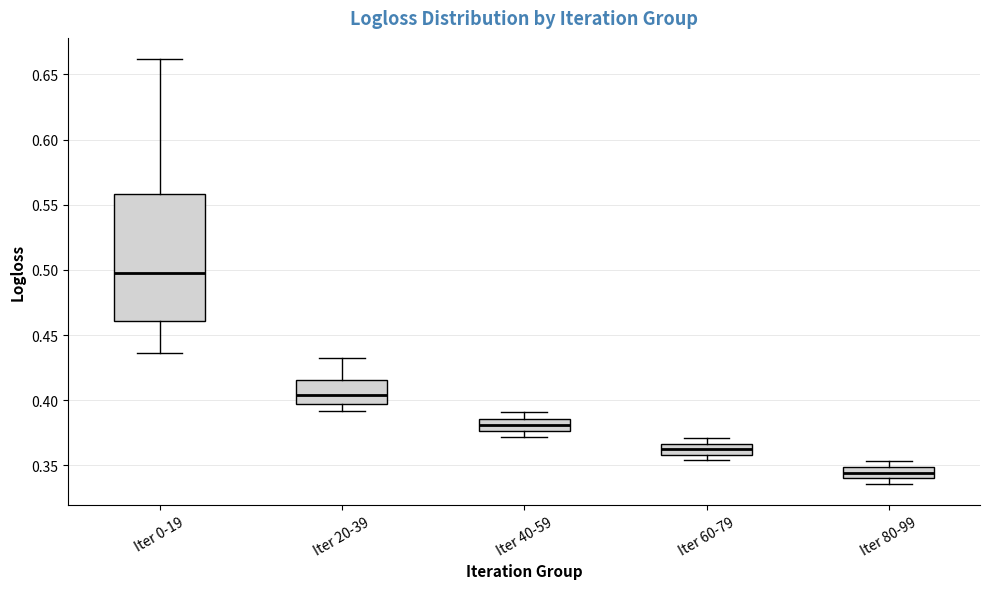

Reading left to right, transcribe this box plot: for each box, give where its median line is, the range the box spans, and where its two whiskers end, as read against the y-axis. The values are not printed on the chart, so give them approximately, as read against the axis.

Iter 0-19: median 0.500, box 0.460 to 0.560, whiskers 0.435 to 0.660
Iter 20-39: median 0.405, box 0.395 to 0.415, whiskers 0.390 to 0.430
Iter 40-59: median 0.380, box 0.375 to 0.385, whiskers 0.370 to 0.390
Iter 60-79: median 0.365 (inside the box), box 0.360 to 0.365, whiskers 0.355 to 0.370
Iter 80-99: median 0.345, box 0.340 to 0.350, whiskers 0.335 to 0.355